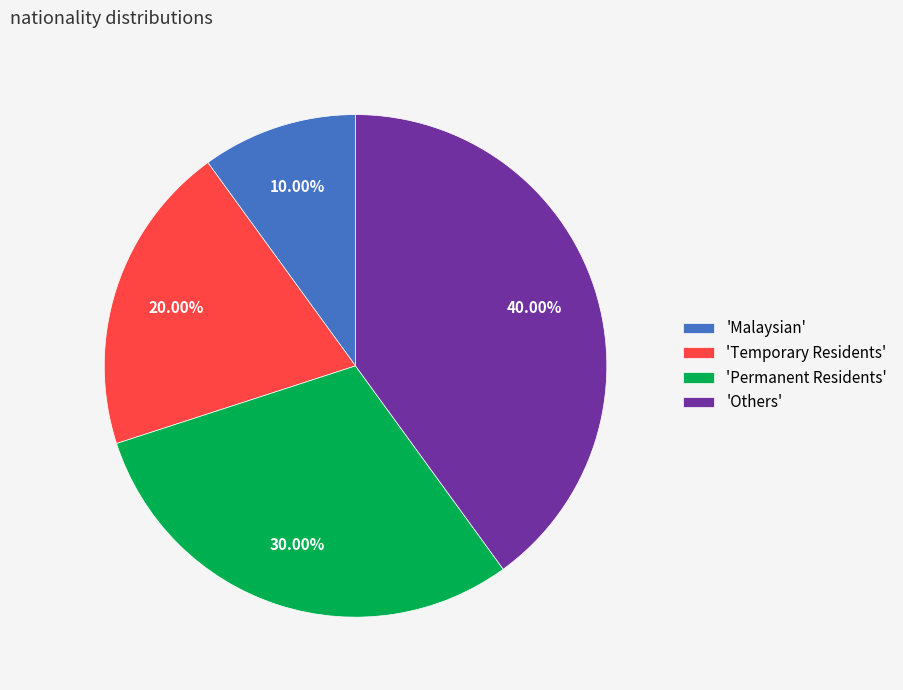

Does any single category account for the majority?

No